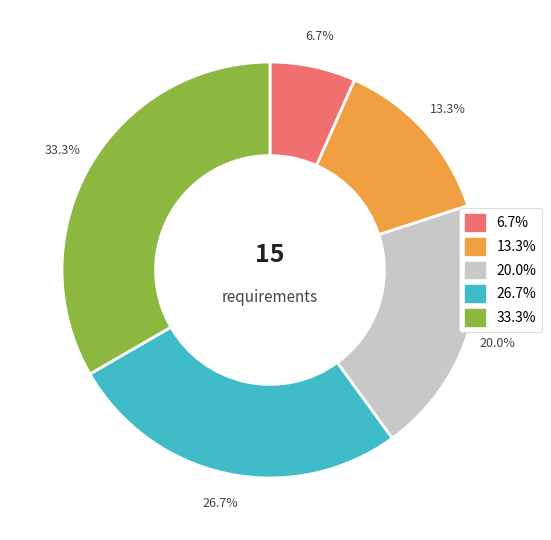

How many segments does this pie chart have?

5